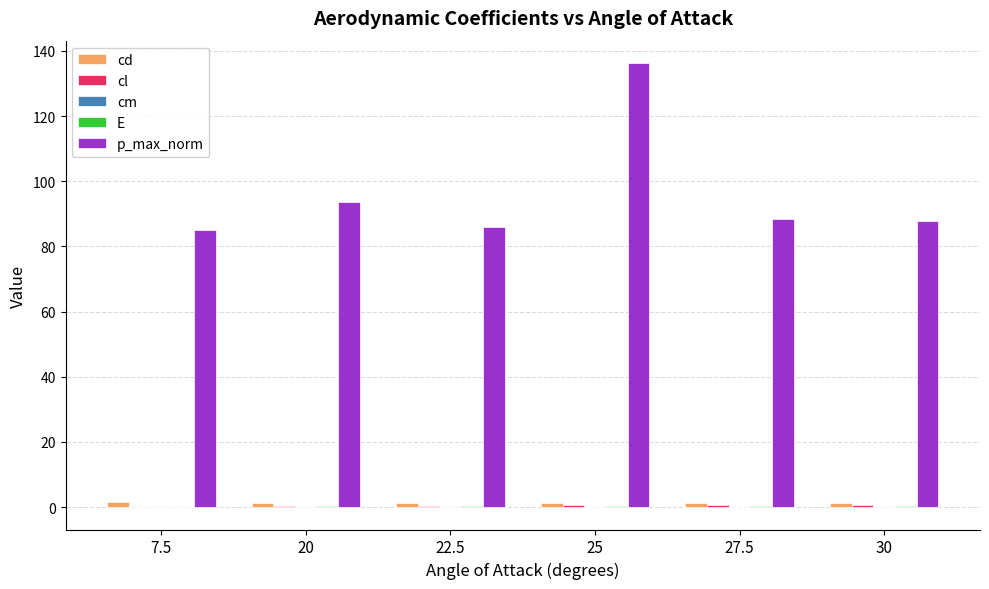

Which category has the highest value across all series?

25